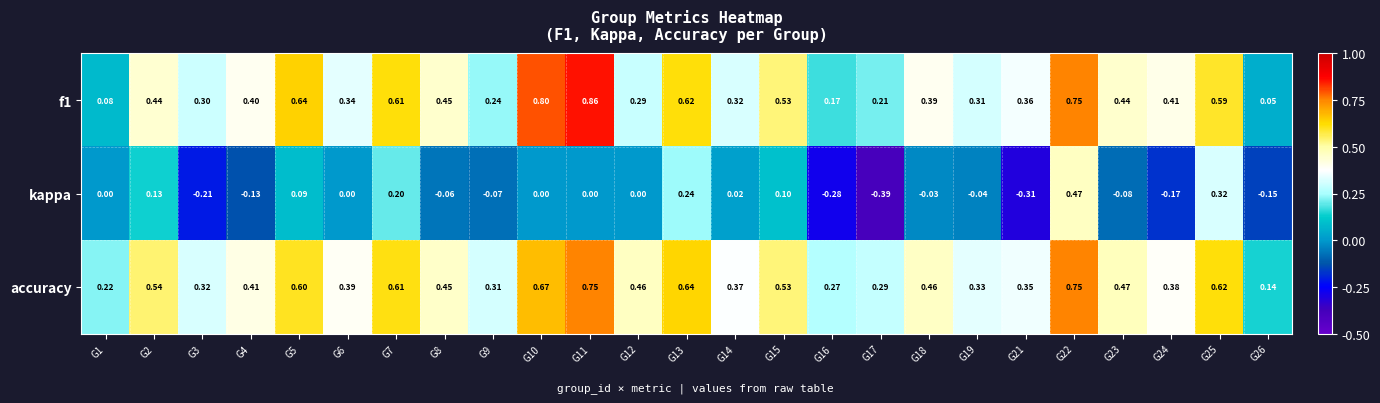

What is the total value across all series at G10?

1.5